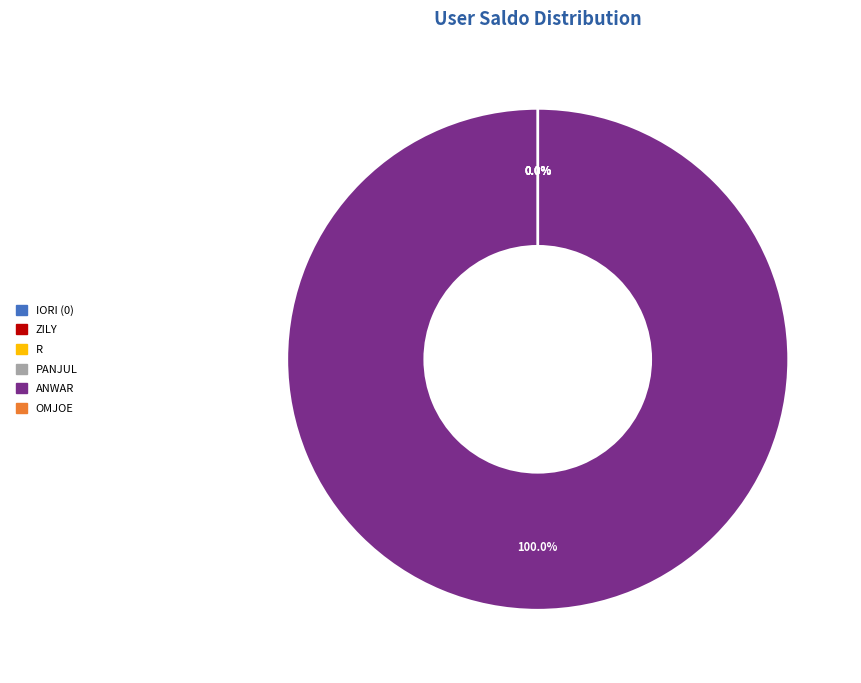

Does any single category account for the majority?

Yes